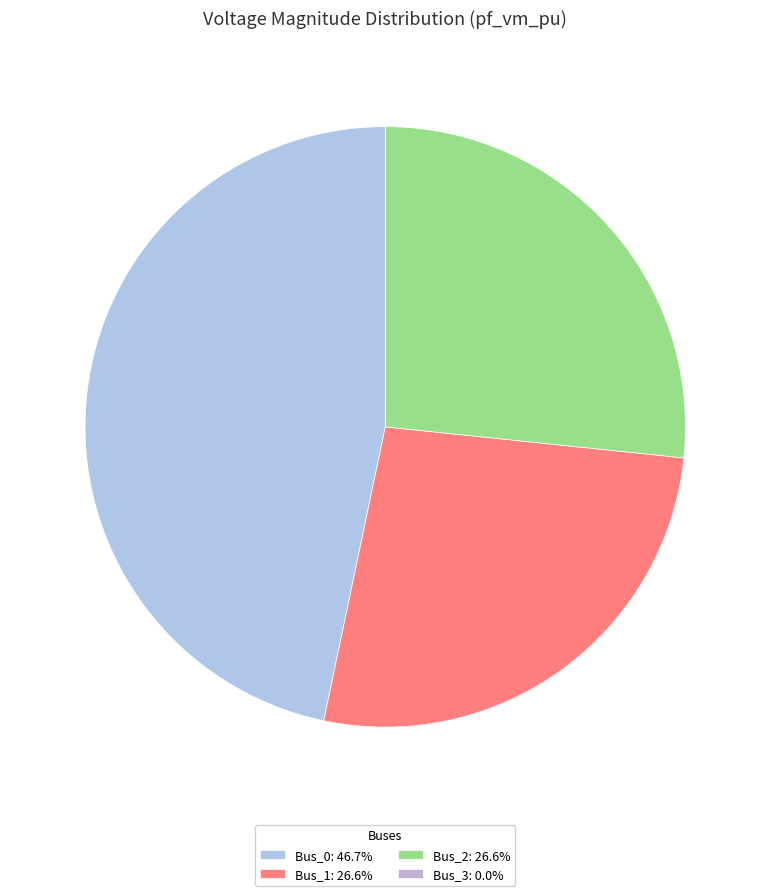

How many segments does this pie chart have?

4